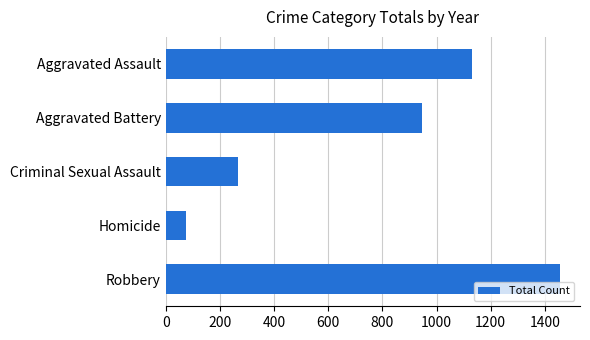

What is the label of the 3rd bar from the top?

Criminal Sexual Assault